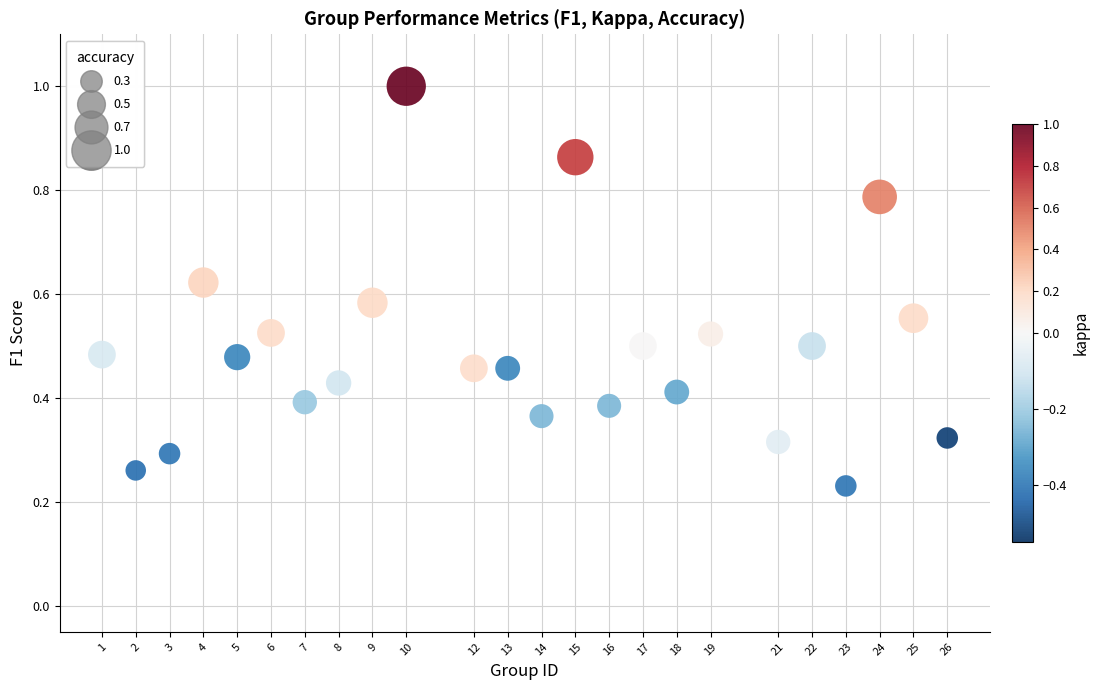

What is the range of X values (max minus min)?

25.0